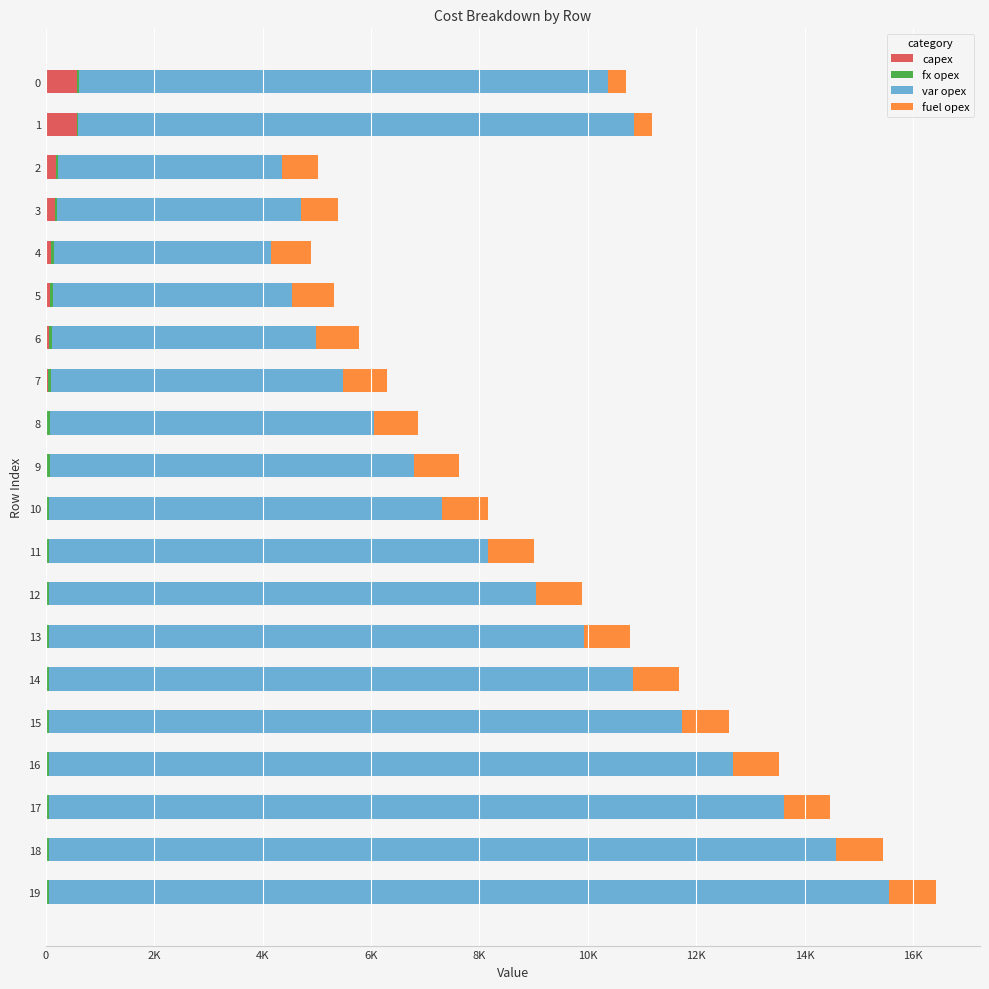

What are all the series names shown in the legend?

capex, fx opex, var opex, fuel opex